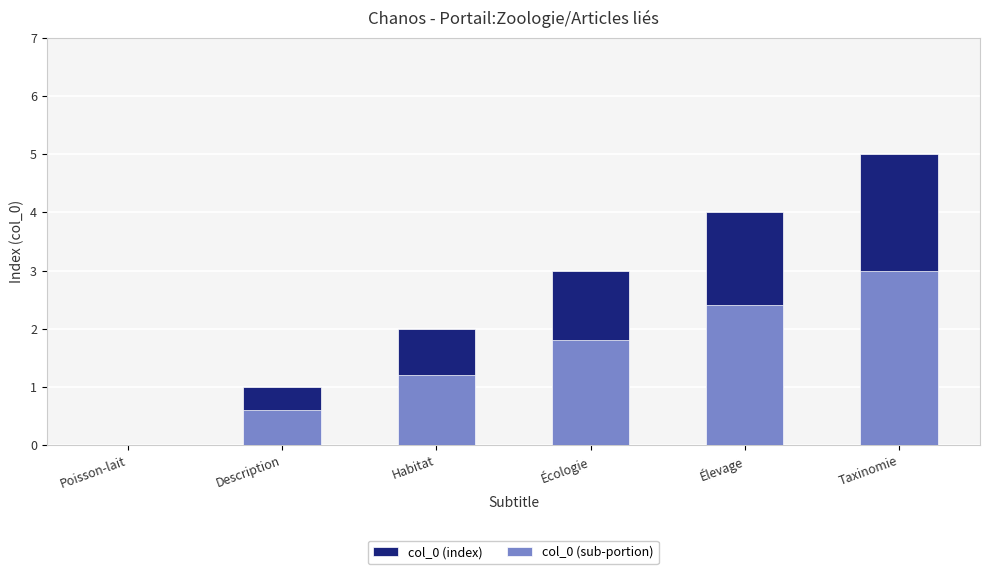

Rank the categories by col_0 (sub-portion) value from highest to lowest.

Taxinomie, Élevage, Écologie, Habitat, Description, Poisson-lait